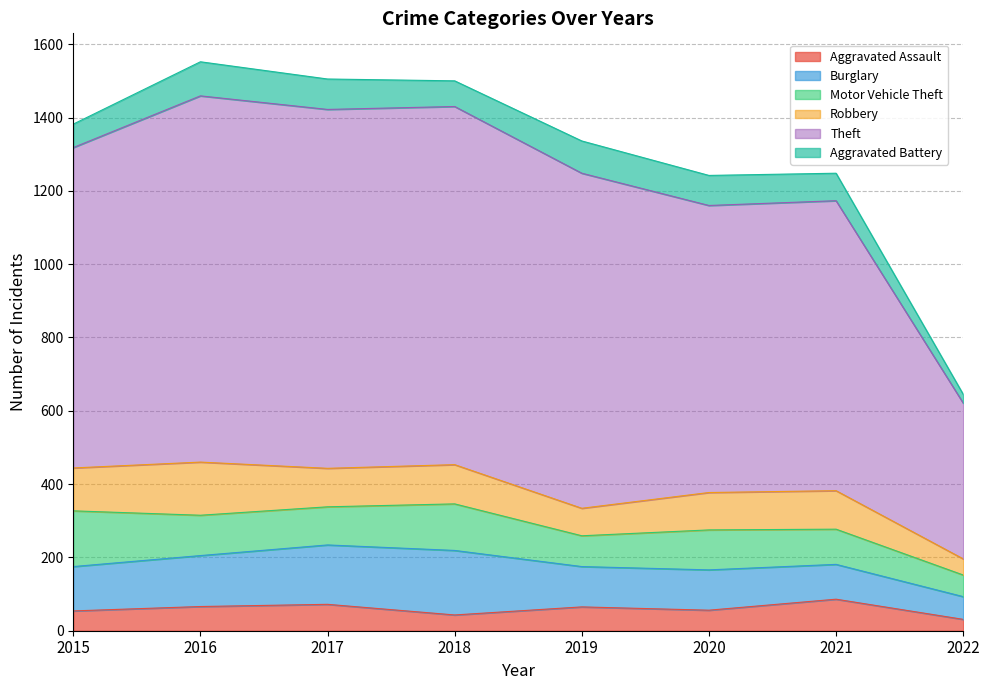

Which series changed the most between 2018 and 2021?

Theft